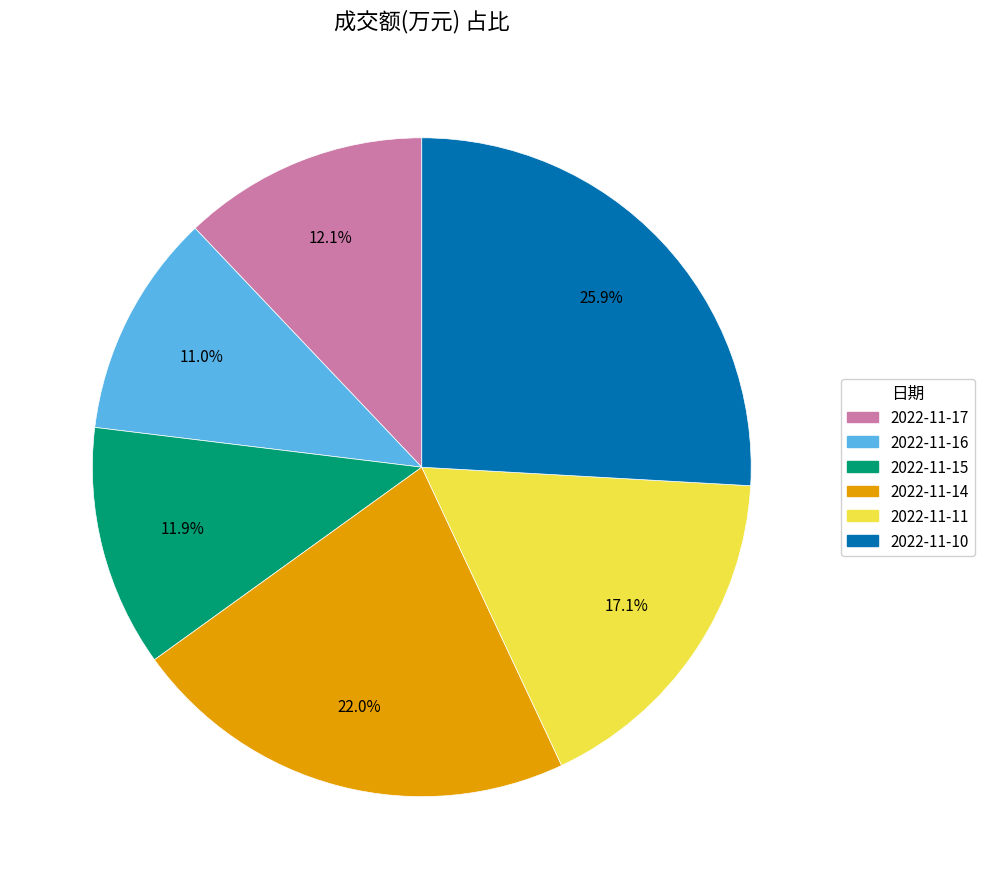

To the nearest percent, what portion does 2022-11-11 represent?

17%